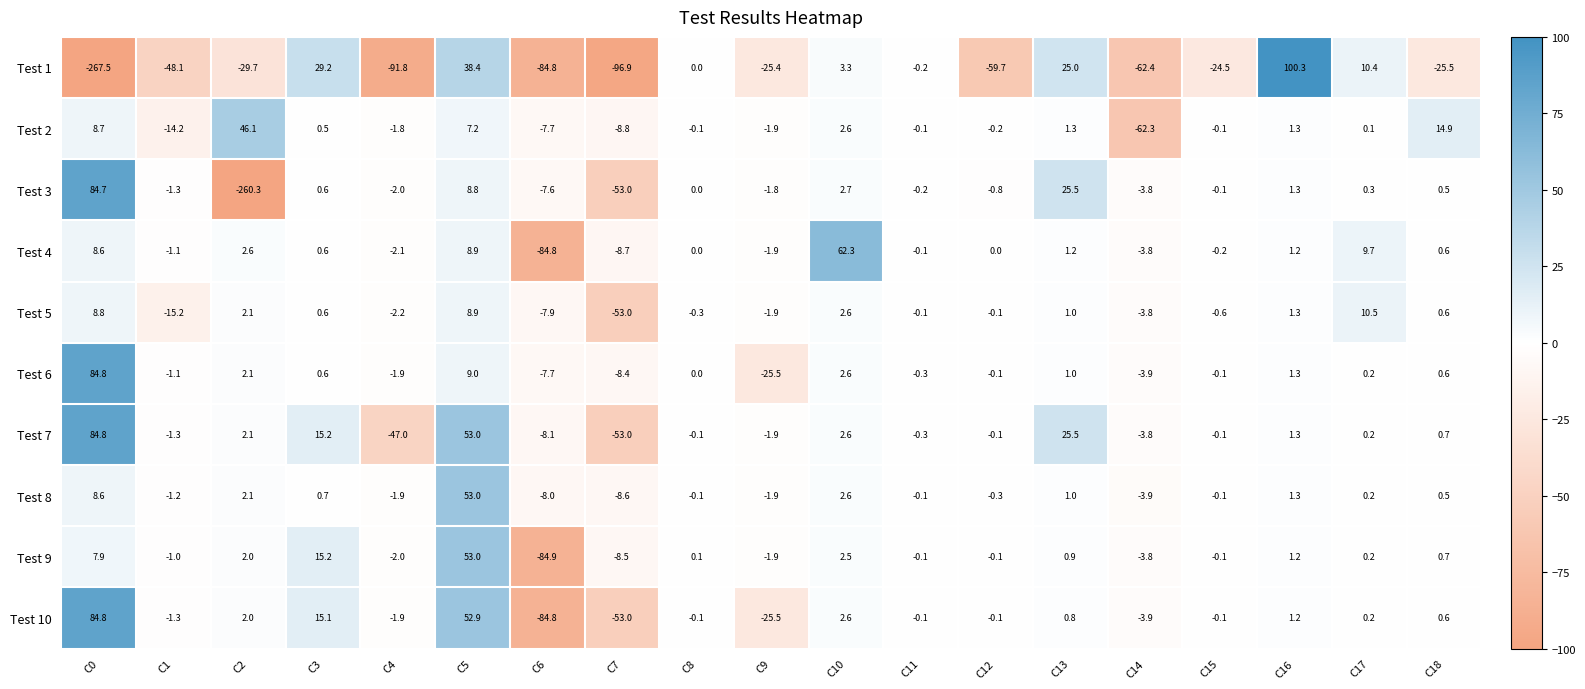

What is the difference between the second highest and minimum values in the Test 6 series?

34.5